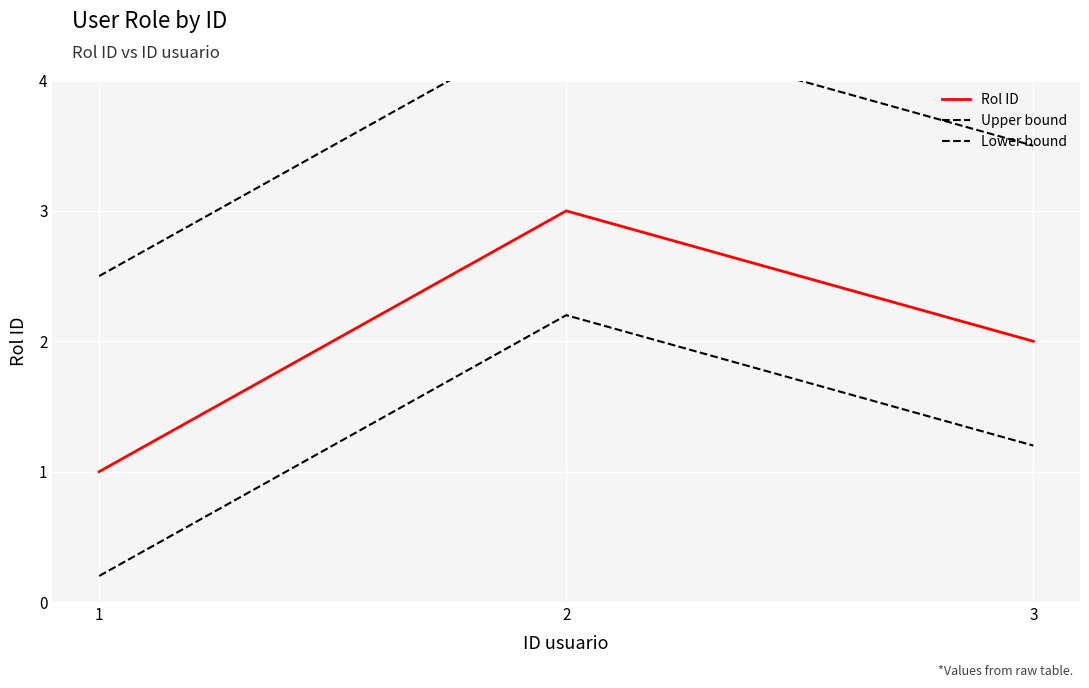

At which label does Upper bound first exceed 3?

2